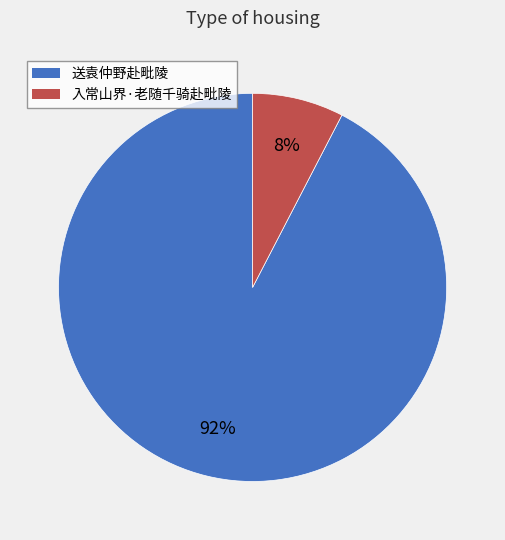

Which category has the smallest portion of the pie?

入常山界·老随千骑赴毗陵